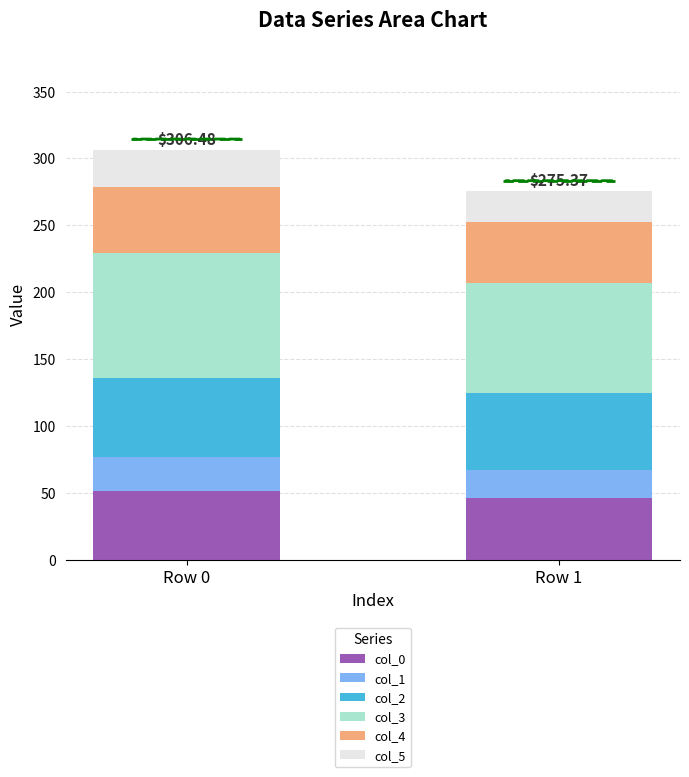

What is the total value across all series at Row 1?

275.4